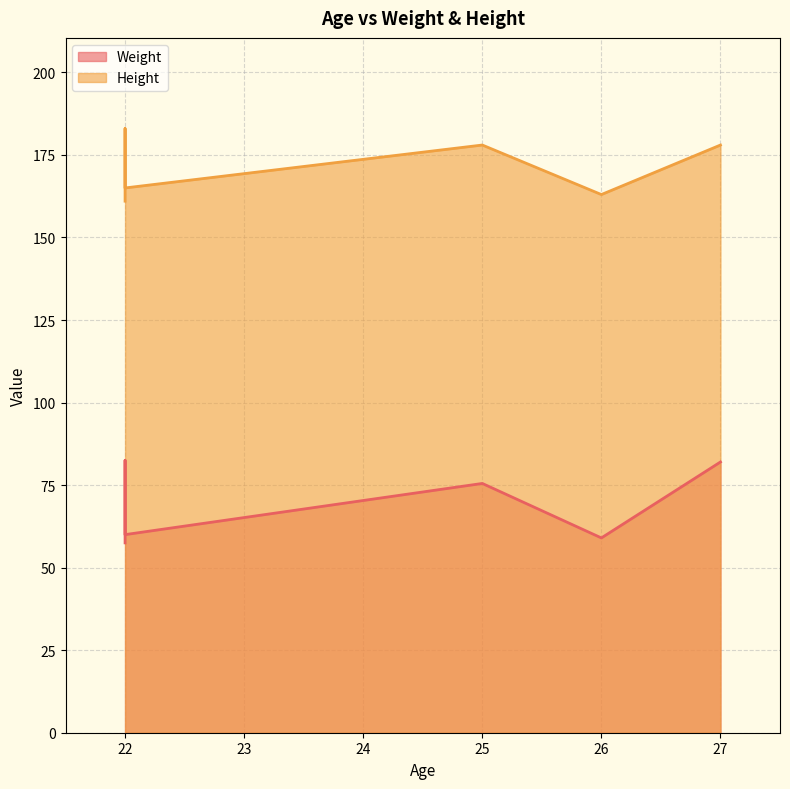

What is the lowest value of the Weight series?

57.5